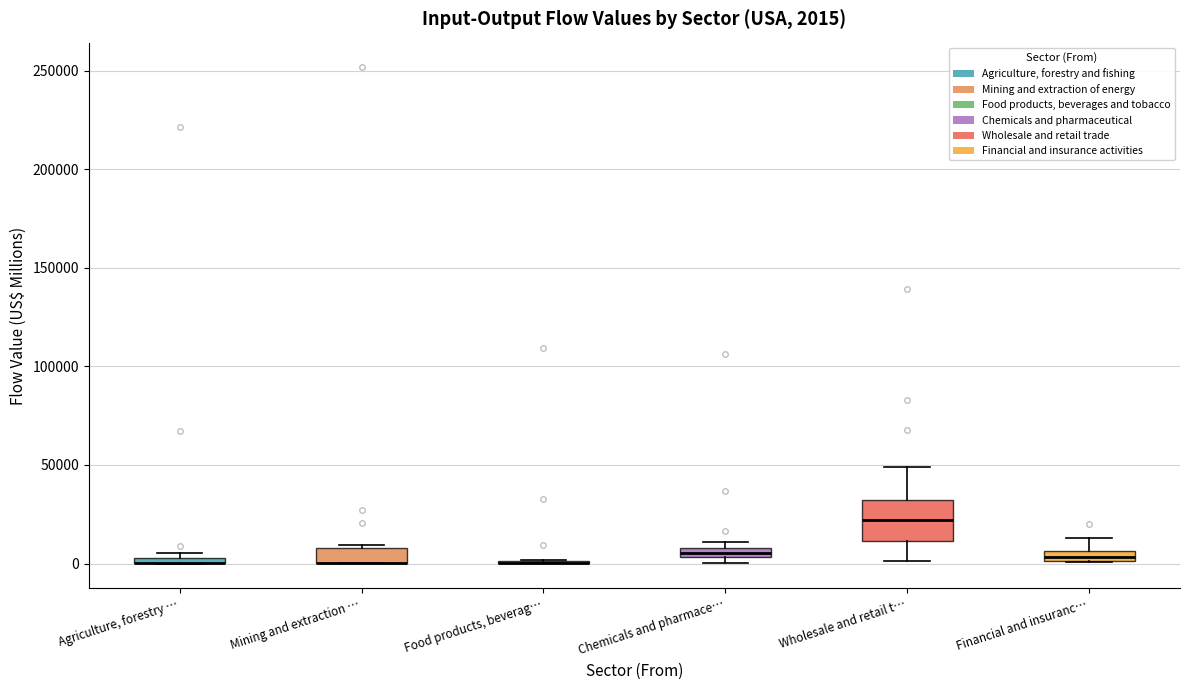

Comparing the boxes themselves (not the whiskers), which one is the tallest?

Wholesale and retail t…